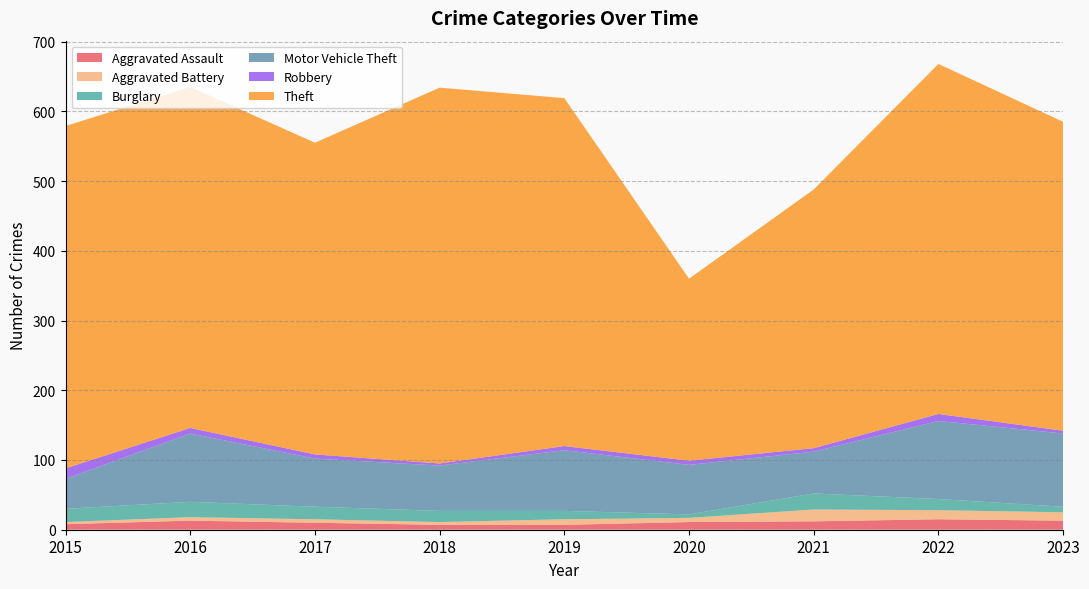

Reading left to right, list all the values displayed in this chart.

Aggravated Assault: 8	13	10	7	7	11	12	15	13
Aggravated Battery: 3	5	5	4	8	6	17	13	12
Burglary: 19	22	18	16	12	5	23	16	8
Motor Vehicle Theft: 43	98	69	65	87	71	60	112	105
Robbery: 15	8	6	3	6	6	5	10	4
Theft: 491	489	447	539	499	261	371	502	443